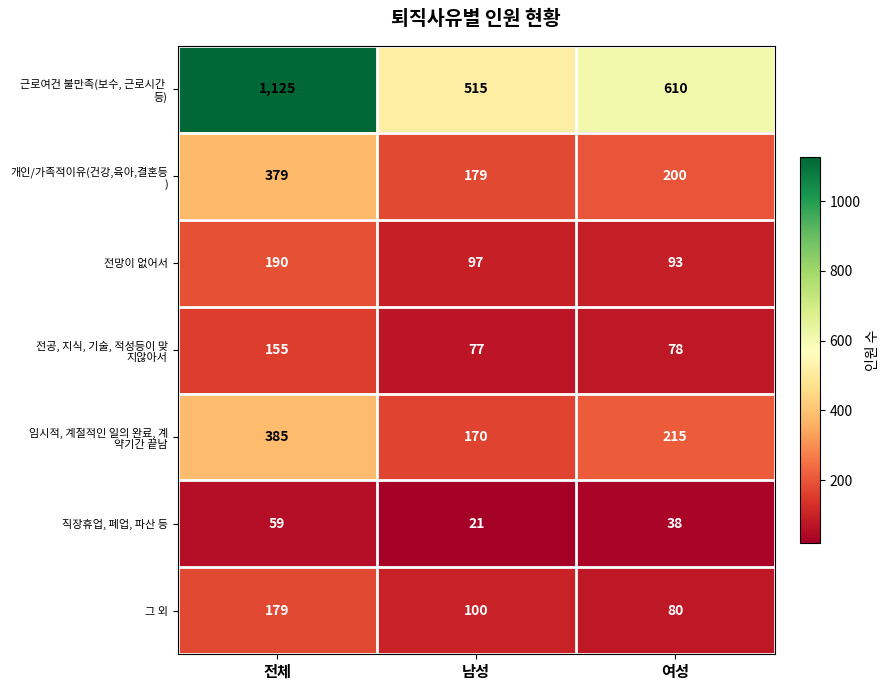

At which category is the sum across all series the highest?

전체